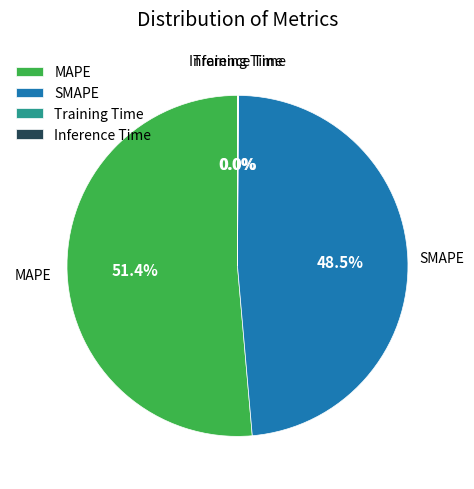

What is the largest slice in the pie chart?

MAPE